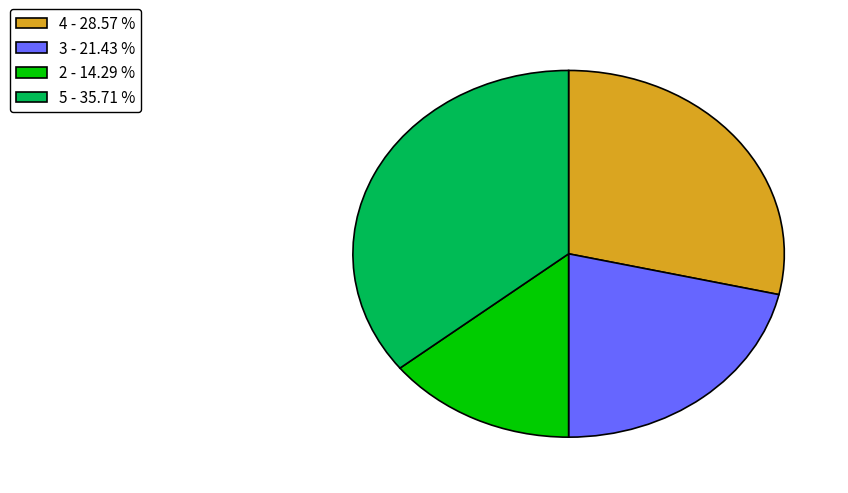

Do 5 - 35.71 % and 4 - 28.57 % together represent more than half of the pie?

Yes